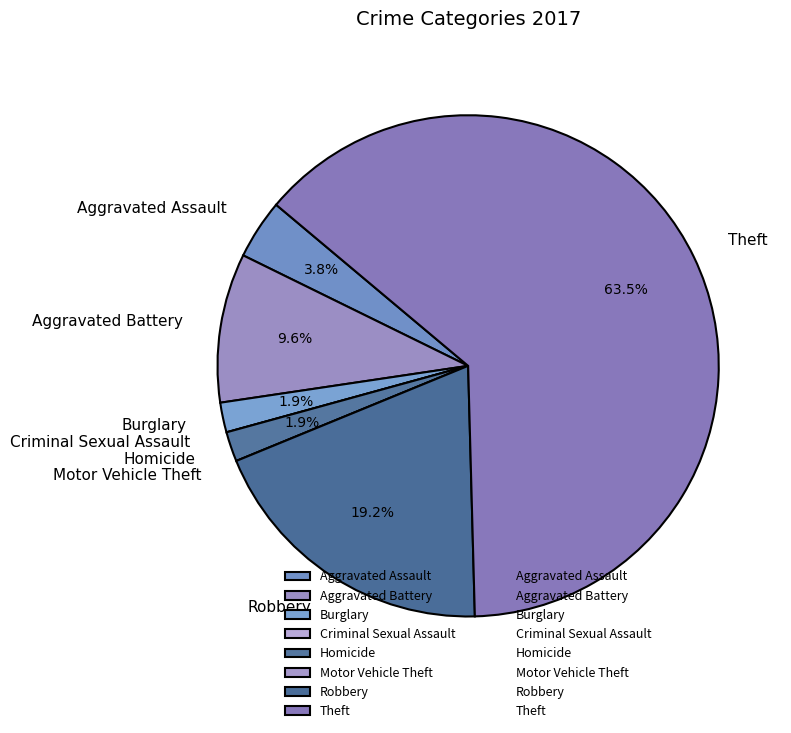

What percentage is NOT represented by Aggravated Battery?

90.4%